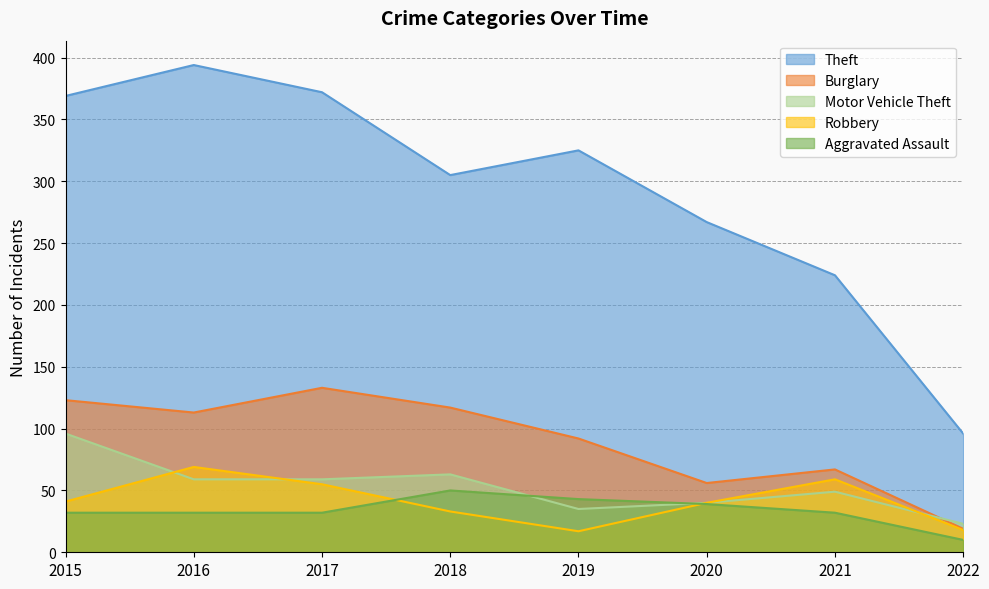

What is the smallest value displayed?

10